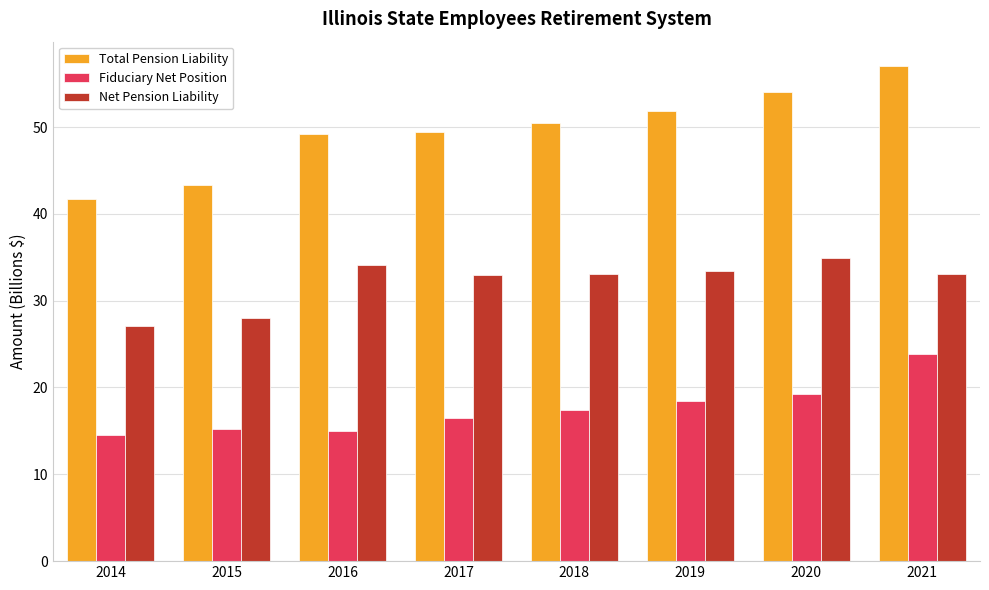

What are all the series names shown in the legend?

Total Pension Liability, Fiduciary Net Position, Net Pension Liability